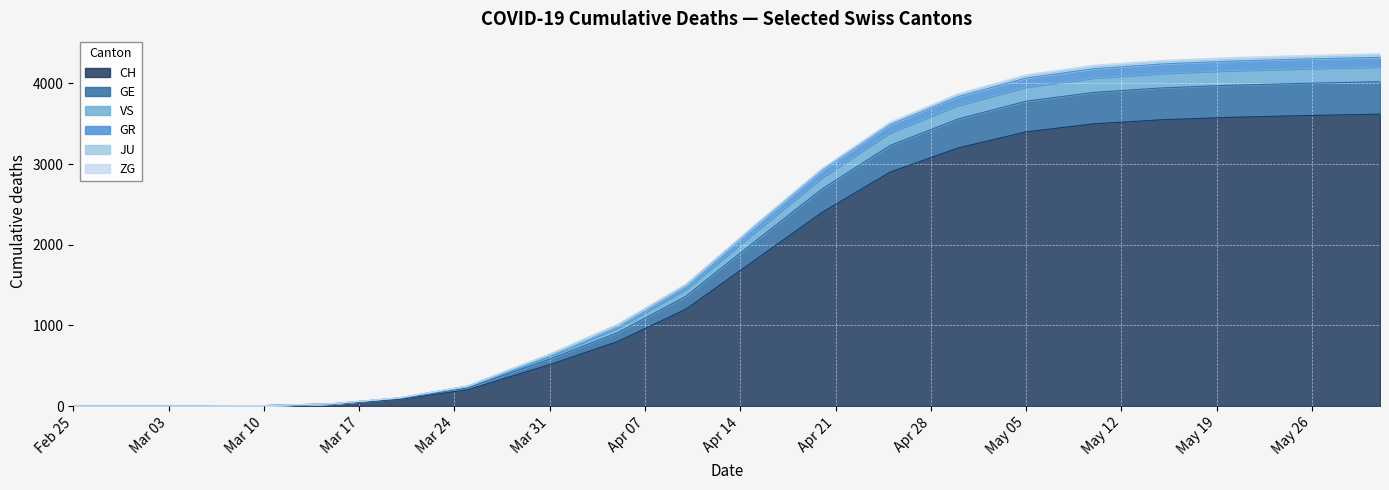

Between Feb 25 and Mar 10, which series saw the biggest shift?

GE